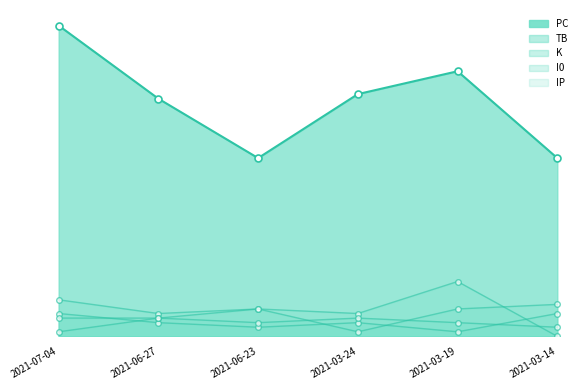

True or false: IP has more than 2 points higher than both neighbors.

False